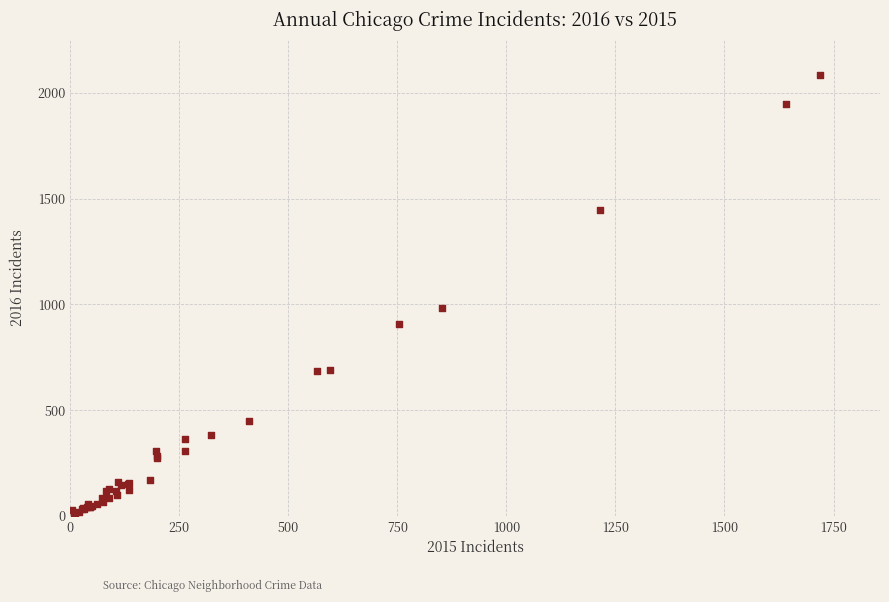

What Y value in the scatter plot is closest to 1048?

983